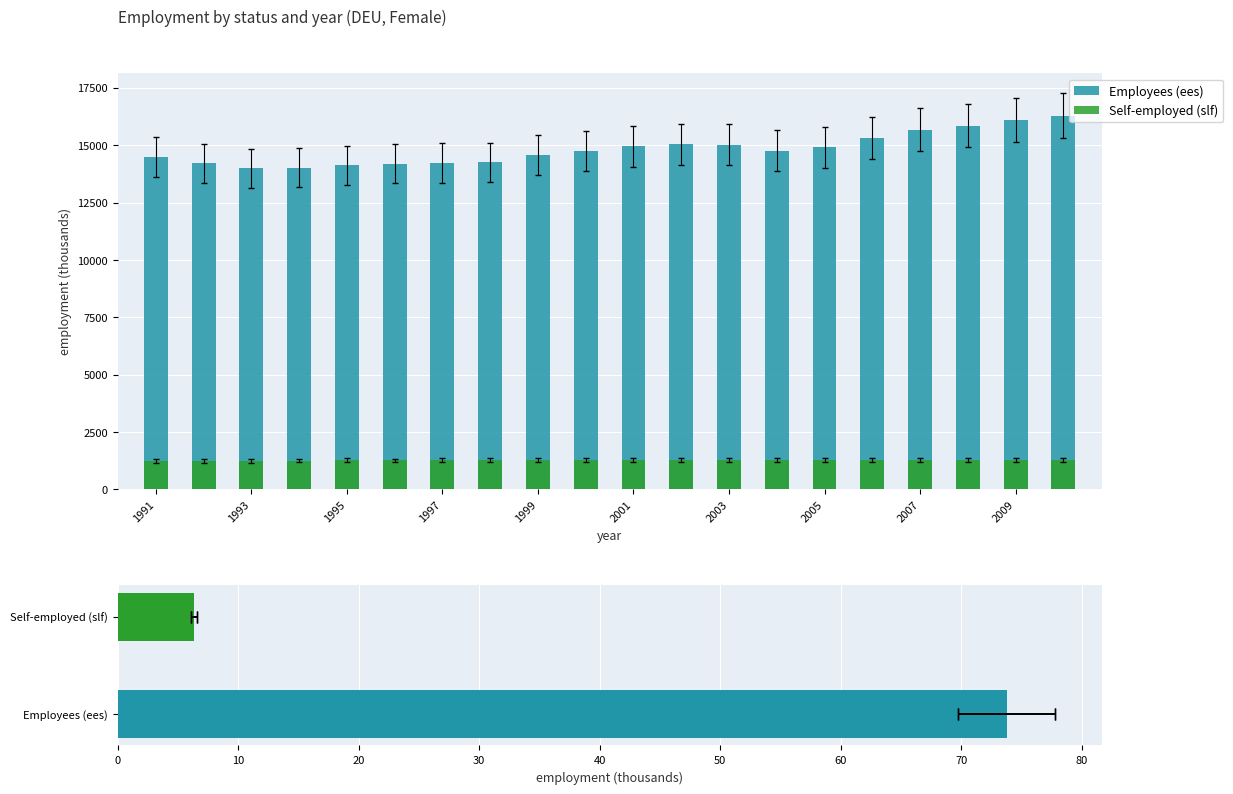

What is the approximate value of Self-employed (slf) at 2001?

1290.4